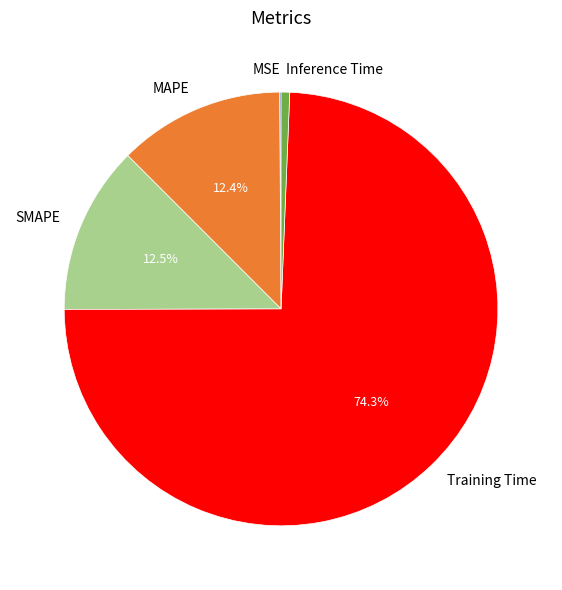

To the nearest percent, what percentage of the pie is Inference Time?

1%